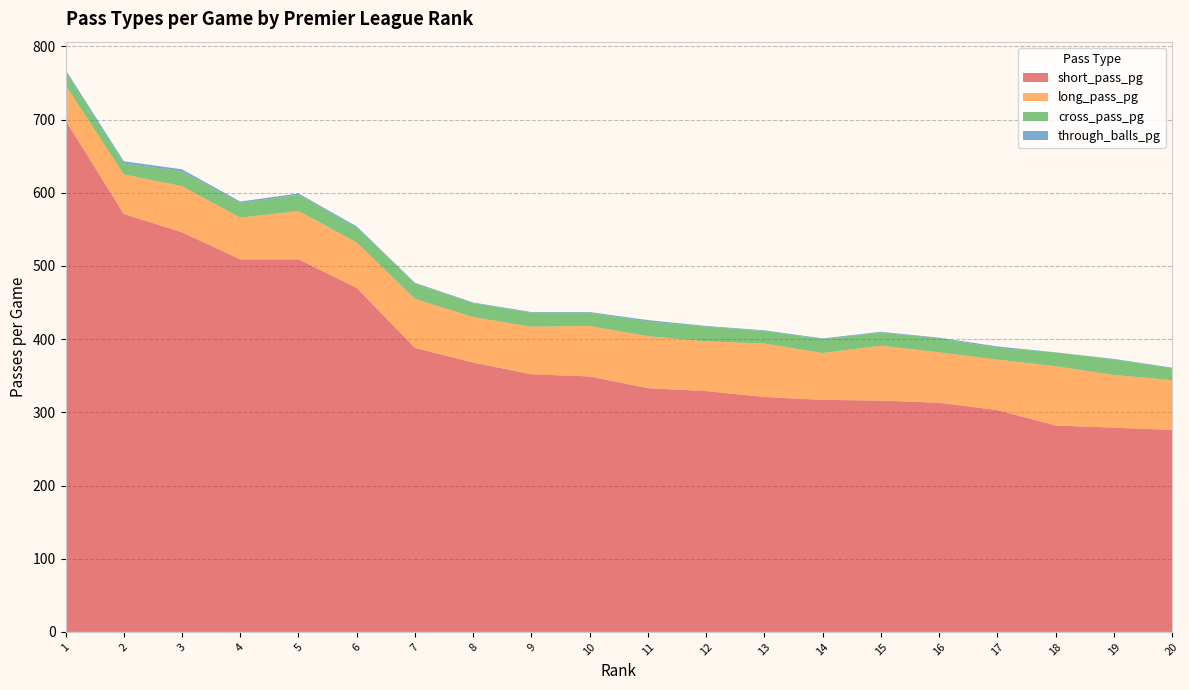

Reading left to right, extract all data points from this chart.

short_pass_pg: 699	571	546	509	509	470	388	368	352	349	333	329	321	317	316	313	303	282	279	276
long_pass_pg: 48	54	63	57	66	62	67	62	65	69	71	68	73	64	75	69	69	81	72	68
cross_pass_pg: 18	15	20	20	22	20	21	19	19	18	20	20	17	19	18	19	16	19	21	16
through_balls_pg: 3	3	3	2	2	2	1	1	1	1	2	1	1	1	1	1	2	0	1	1